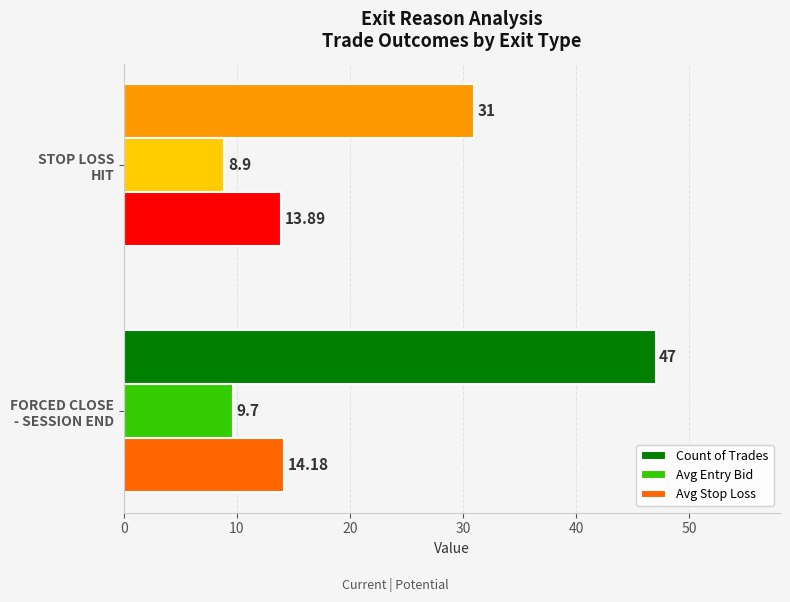

Which series has the largest total across all categories?

Count of Trades